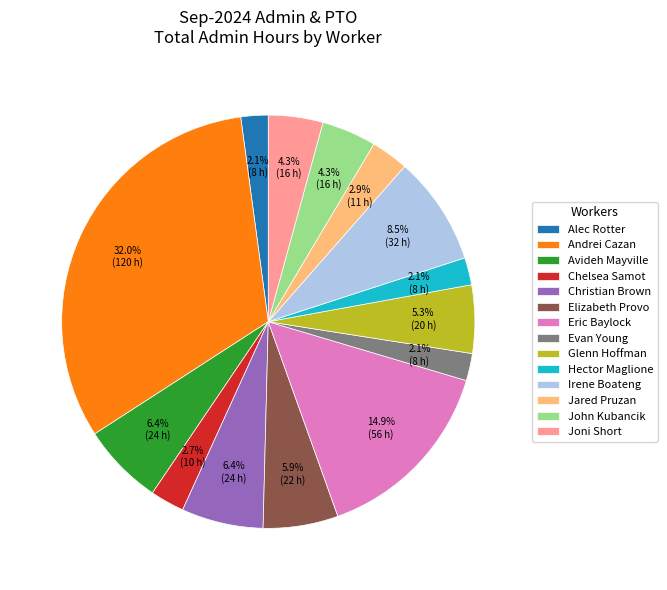

Which slice is the largest?

Andrei Cazan